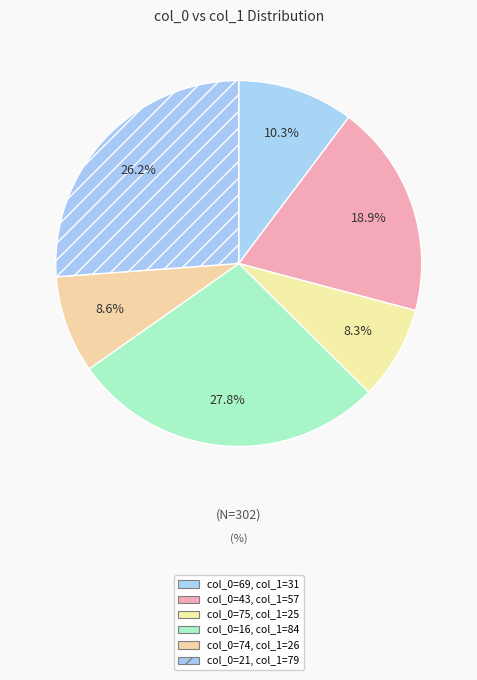

Which category has the smallest portion of the pie?

75